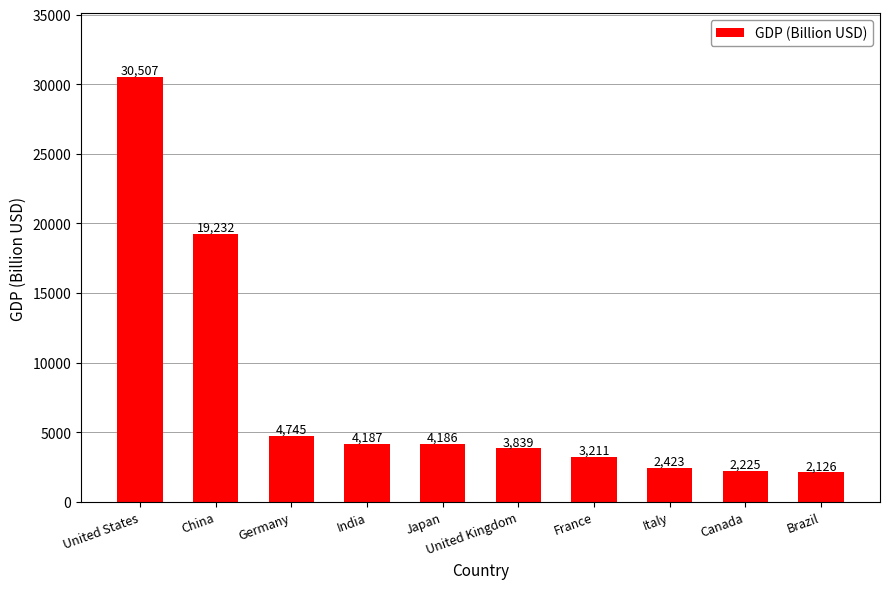

Which has a higher value, Canada or United Kingdom?

United Kingdom